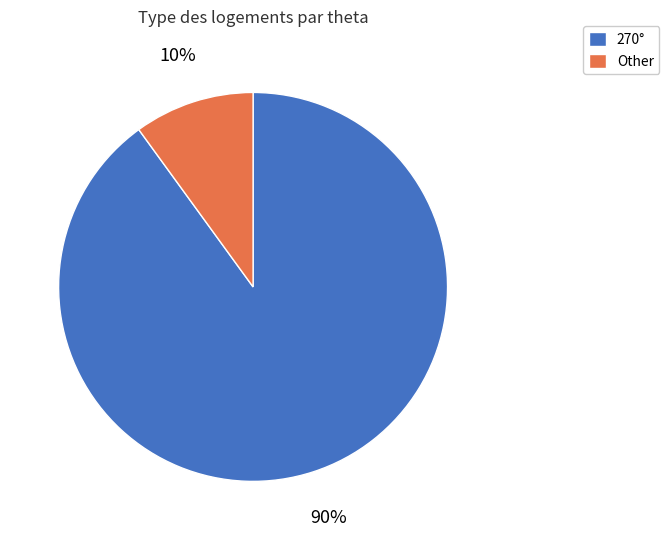

Is there a majority slice in this chart?

Yes